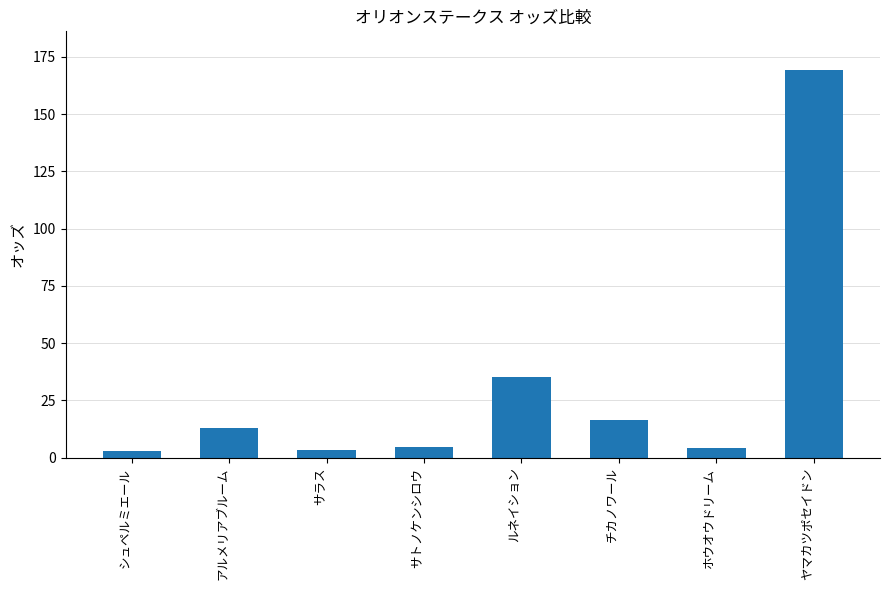

Which label corresponds to the largest value in the chart?

ヤマカツポセイドン